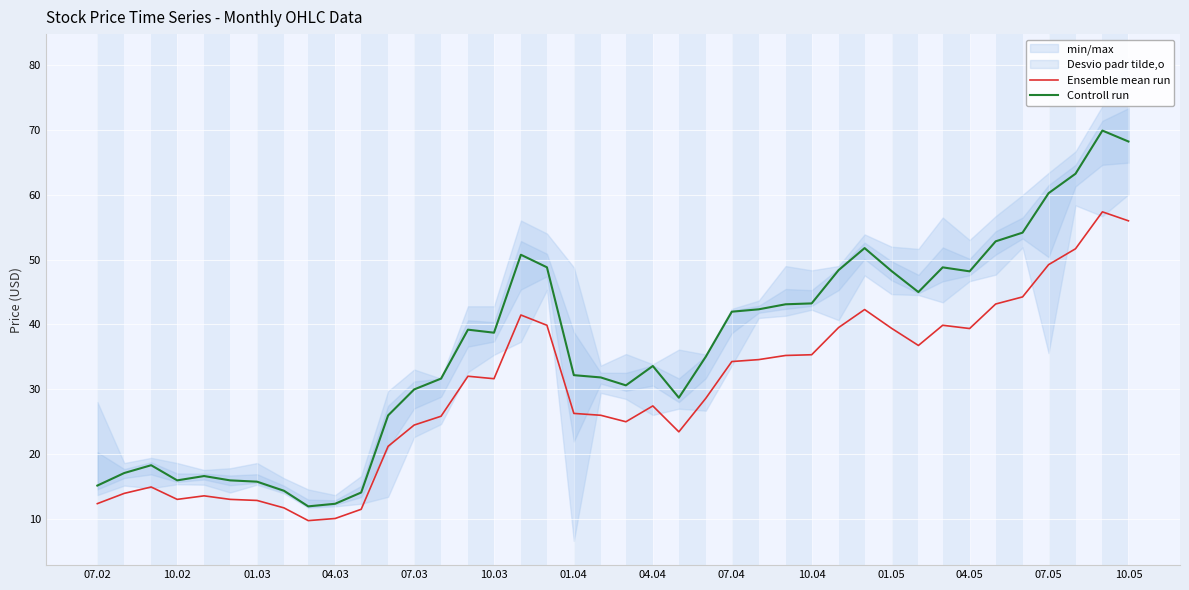

What is the minimum value for Controll run?

12.0